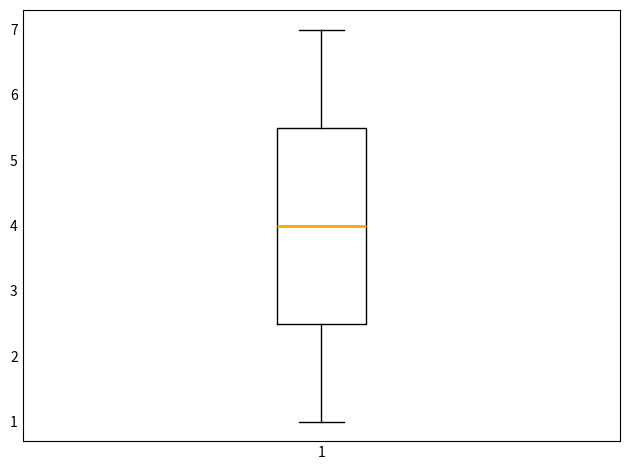

Where does the upper whisker of the box at x = 1 end on the y-axis? The values are not printed on the chart, so give them approximately, as read against the axis.

7.0